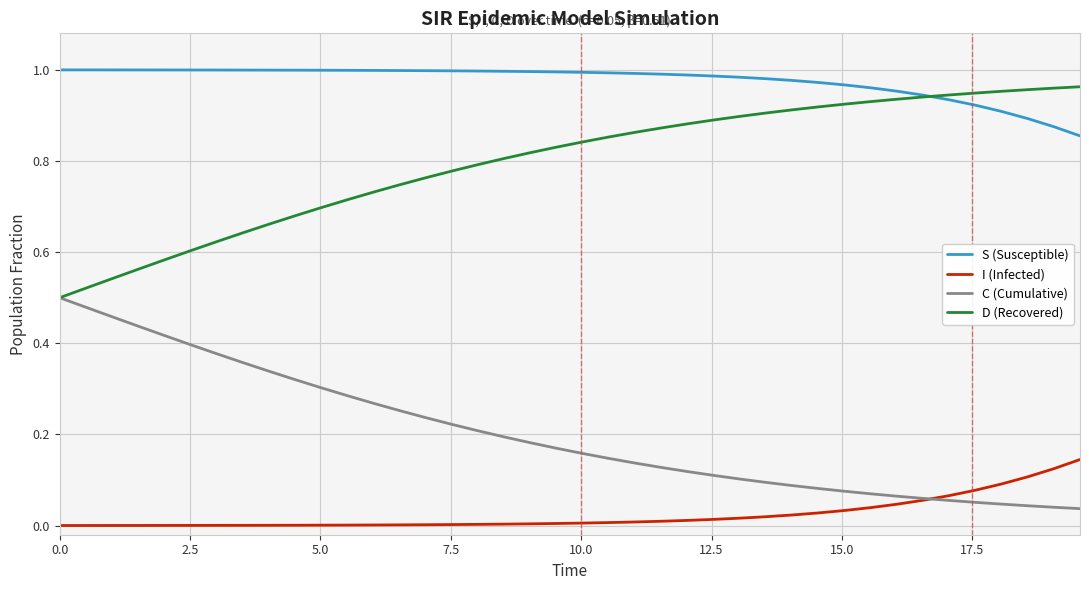

Does the chart display data point markers on the line(s)?

No